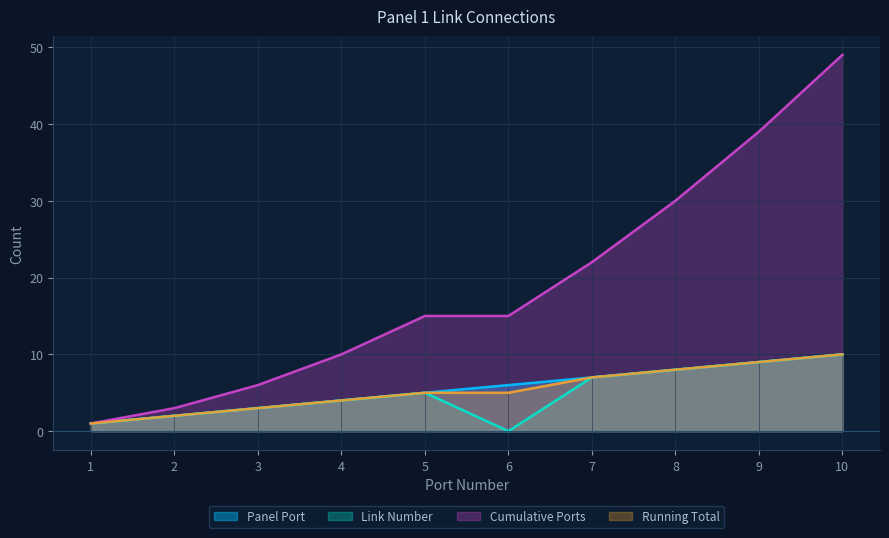

Reading left to right, what are all the values shown in this chart?

Panel Port: 1=1	2=2	3=3	4=4	5=5	6=6	7=7	8=8	9=9	10=10
Link Number: 1=1	2=2	3=3	4=4	5=5	6=0	7=7	8=8	9=9	10=10
Cumulative Ports: 1=1	2=3	3=6	4=10	5=15	6=15	7=22	8=30	9=39	10=49
Running Total: 1=1	2=2	3=3	4=4	5=5	6=5	7=7	8=8	9=9	10=10